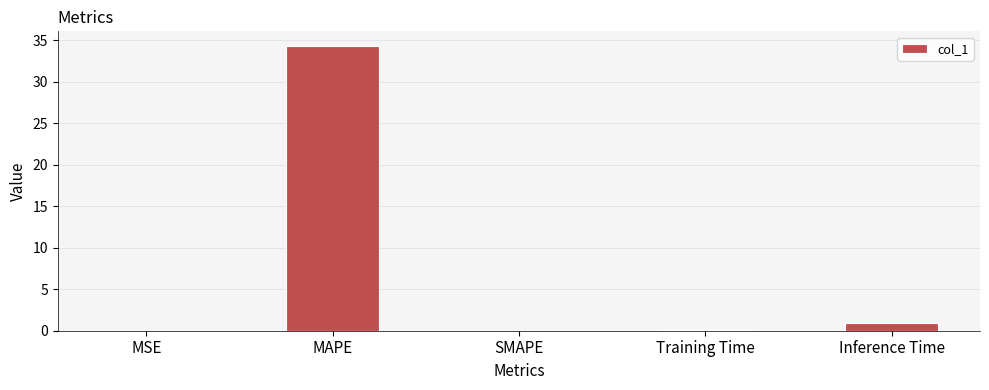

What is the sum of all values?

35.3